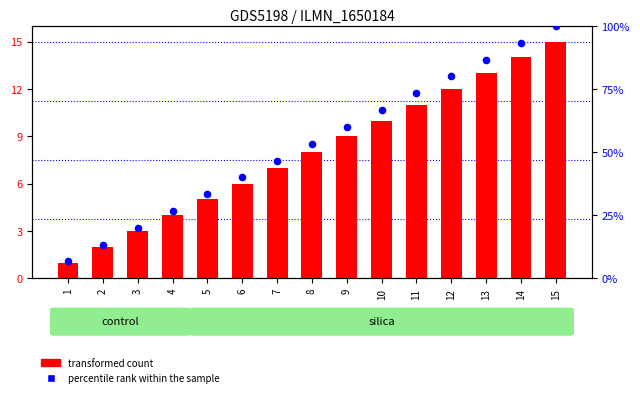

Which series has the widest spread of Y values?

percentile rank within the sample